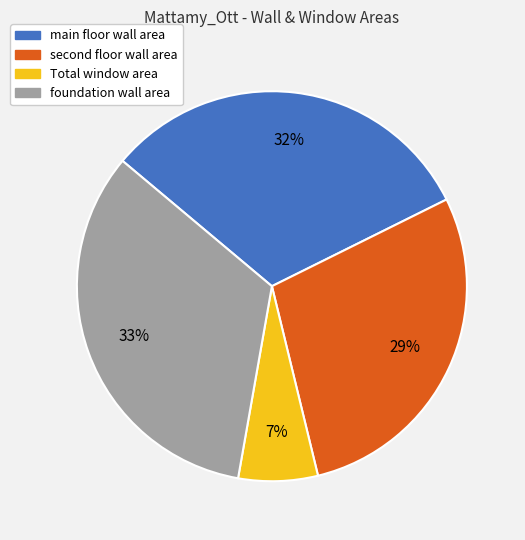

Rank the categories by value from lowest to highest.

Total window area, second floor wall area, main floor wall area, foundation wall area